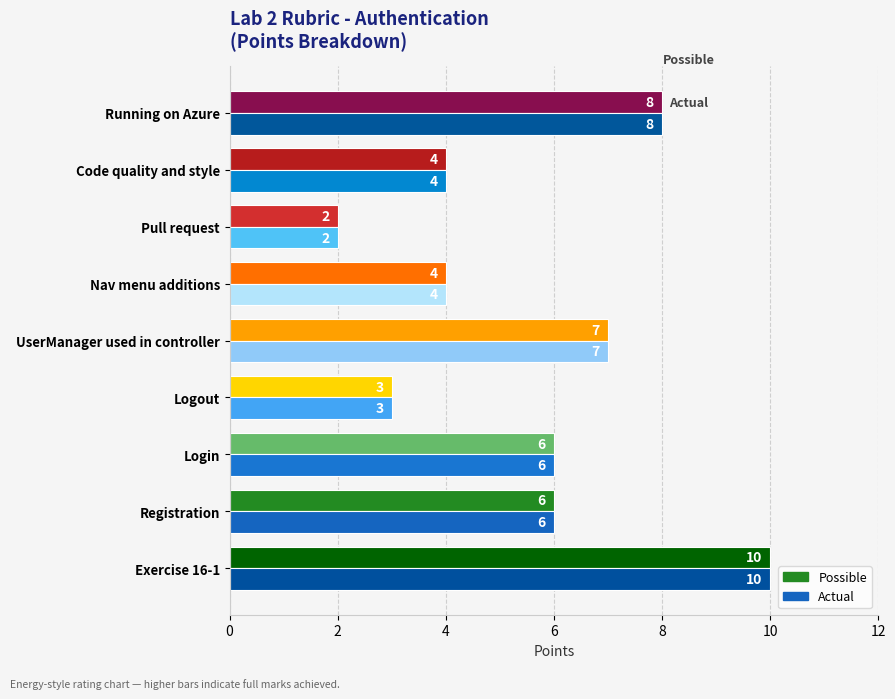

True or false: Possible has a value of 6 at Nav menu additions.

False